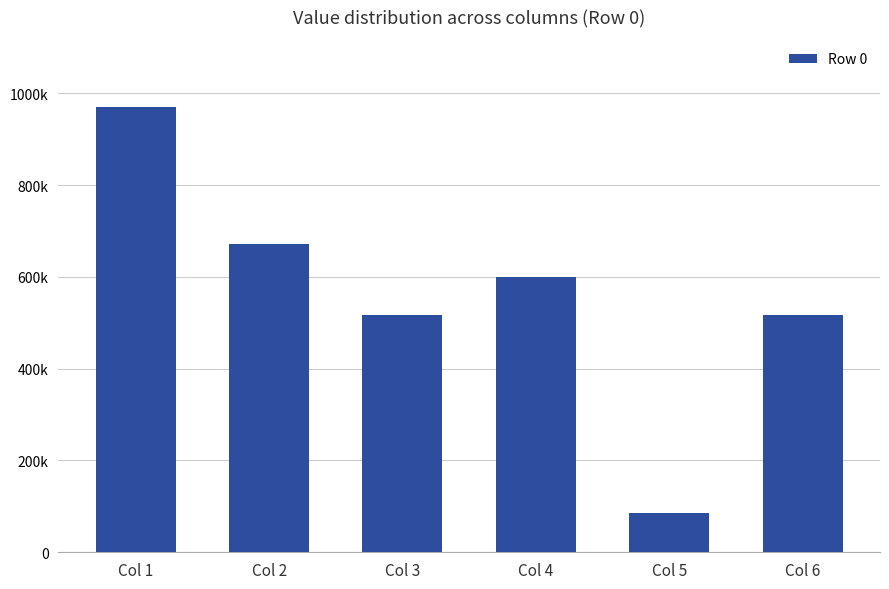

What is the difference between the values at Col 3 and Col 1?

453210